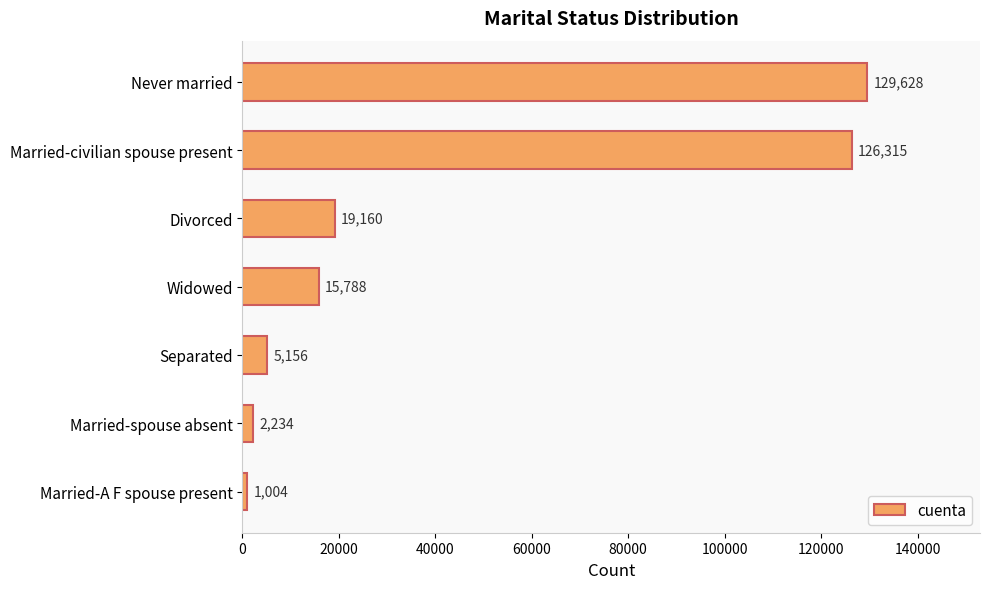

What position from the bottom is Married-A F spouse present?

1